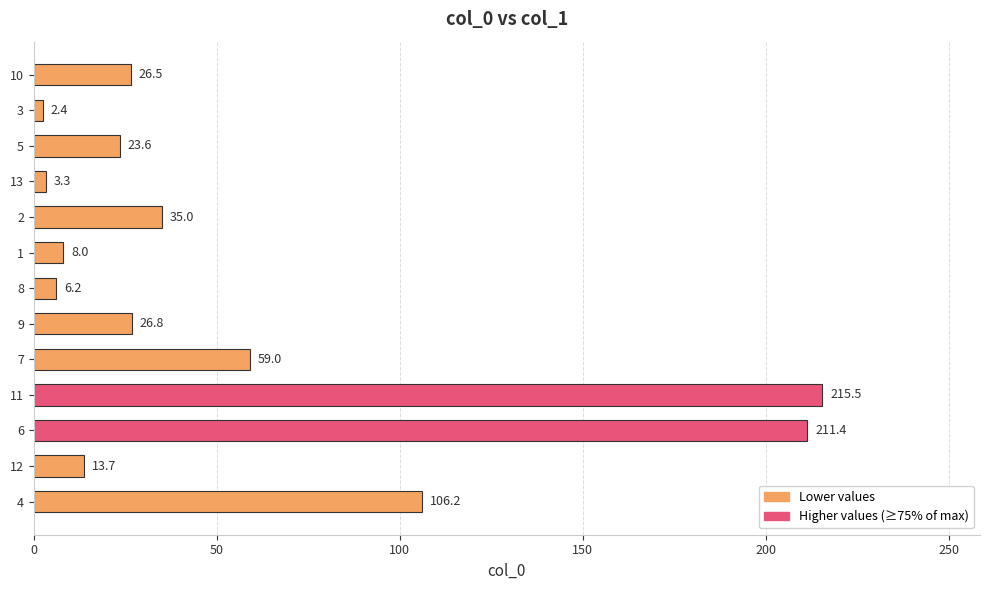

Between 5 and 1, which is larger?

5